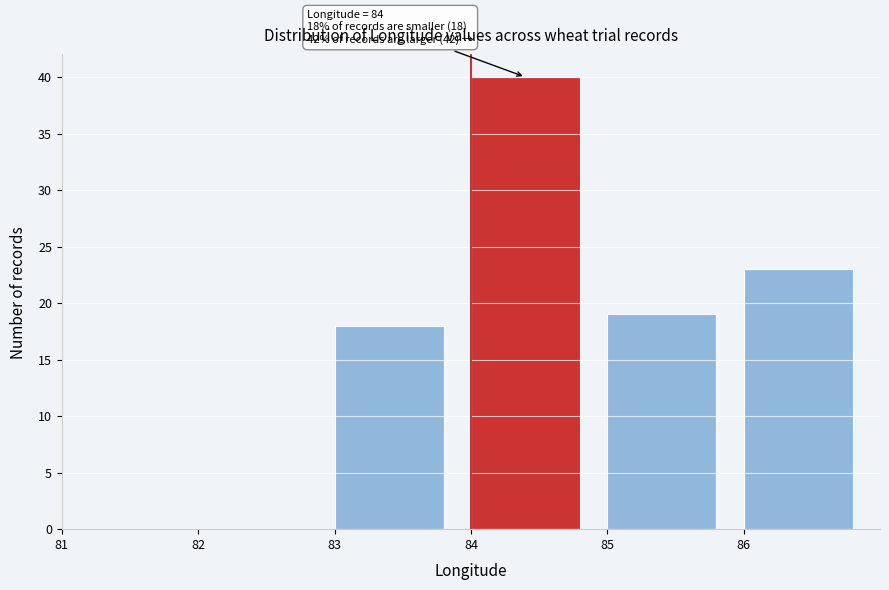

Which range on the x-axis has the tallest bar?

84 to 85